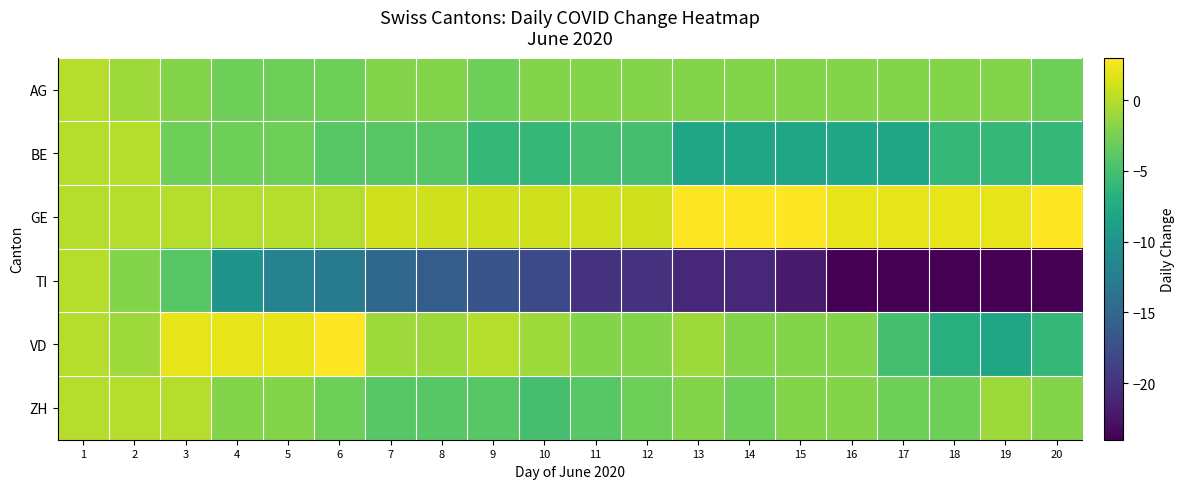

Count the number of data series in this chart.

6